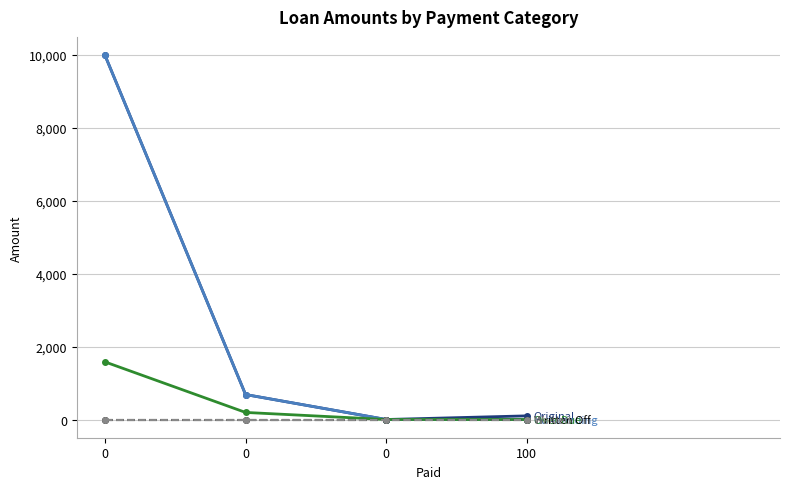

True or false: Original has a value of 685.1 at 0.

True